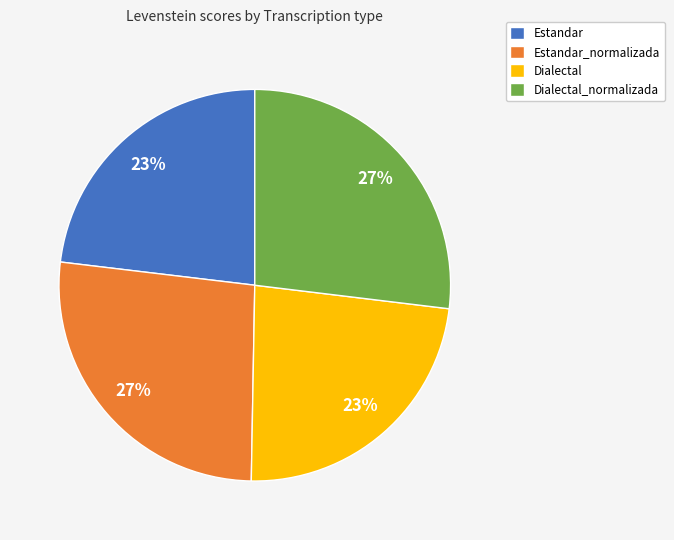

Which has a higher value, Estandar_normalizada or Estandar?

Estandar_normalizada